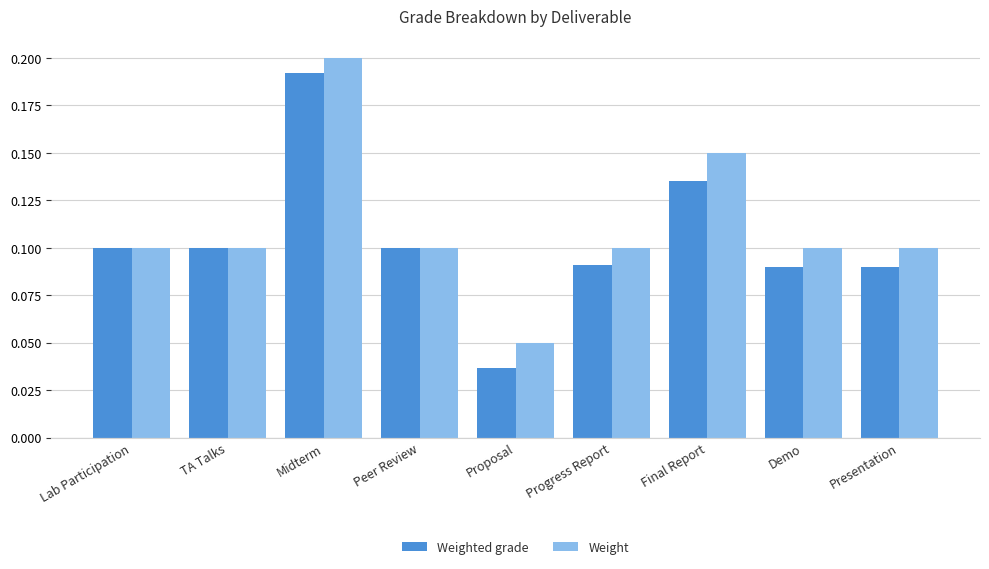

Which series has the widest spread of values?

Weighted grade